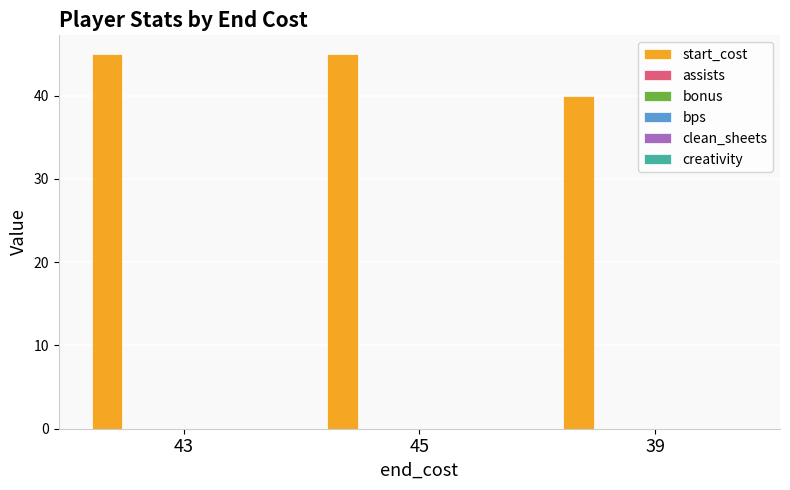

What is the value of the 1st bar from the left?

45